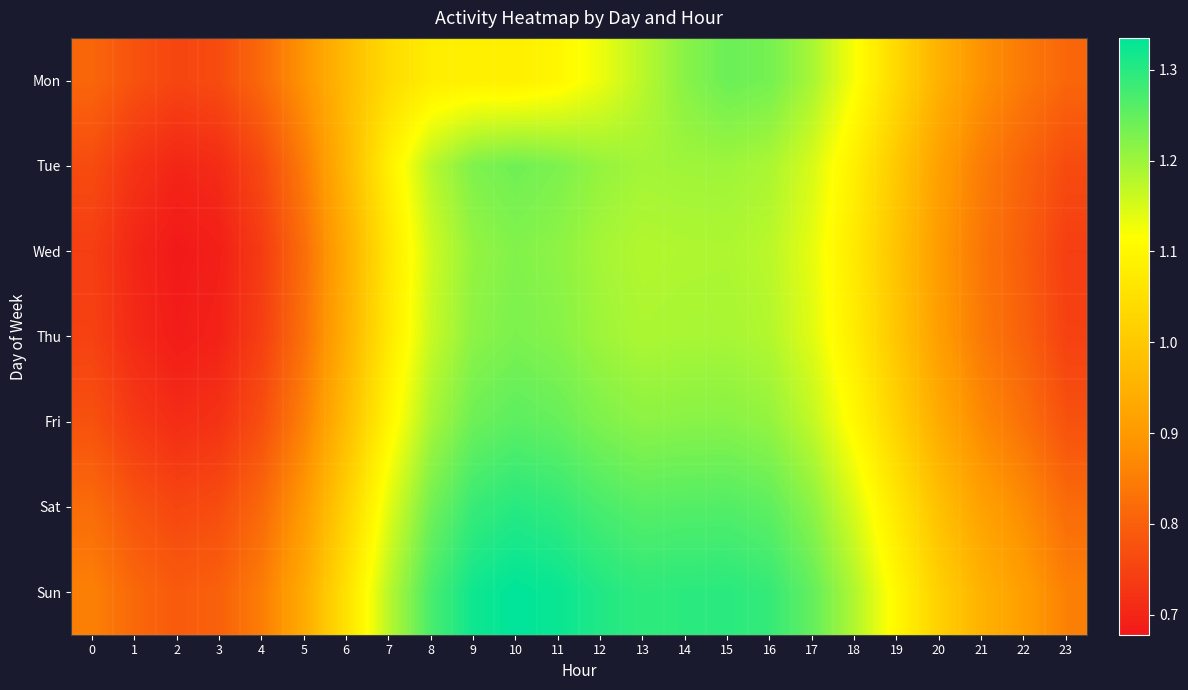

What is the greatest value displayed?

1.3